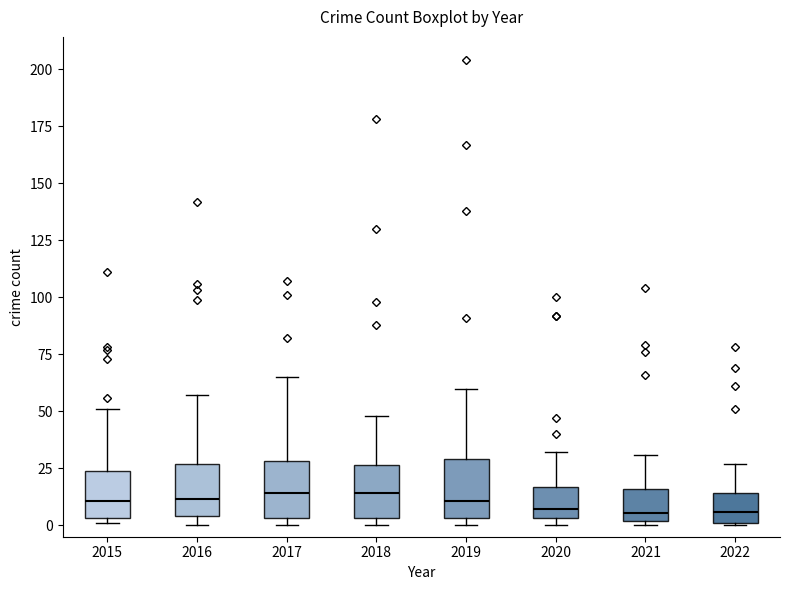

Reading left to right, read every box against the y-axis: the position of its median line, the range the box covers, and the ends of its whiskers. The values are not printed on the chart, so give them approximately, as read against the axis.

2015: median 10, box 5 to 25, whiskers 0 to 50
2016: median 10, box 5 to 25, whiskers 0 to 55
2017: median 15, box 5 to 30, whiskers 0 to 65
2018: median 15, box 5 to 25, whiskers 0 to 50
2019: median 10, box 5 to 30, whiskers 0 to 60
2020: median 5 (just above the box's lower edge), box 5 to 15, whiskers 0 to 30
2021: median 5, box 0 to 15, whiskers 0 (just below the box's lower edge) to 30
2022: median 5, box 0 to 15, whiskers 0 to 25